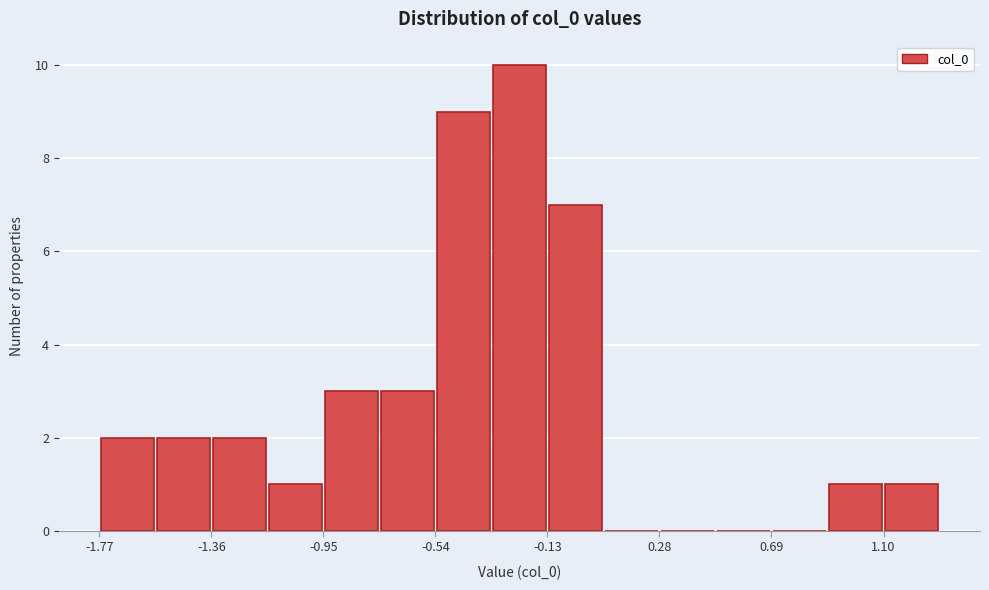

Over which range of the x-axis is the bar tallest?

-0.35 to -0.15